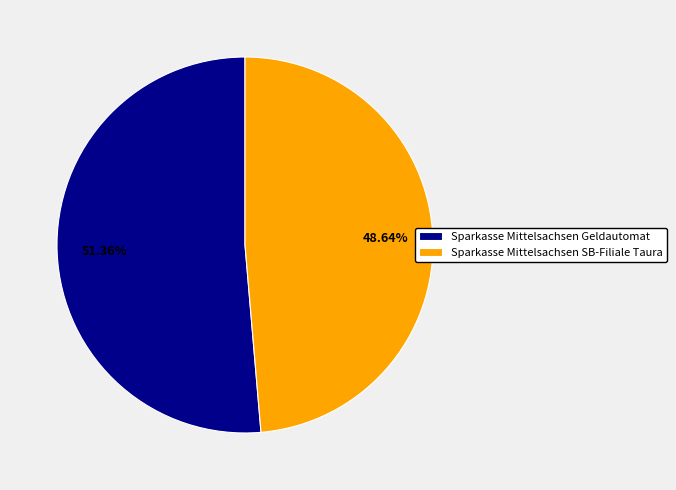

What is the ratio of the value at Sparkasse Mittelsachsen Geldautomat to the value at Sparkasse Mittelsachsen SB-Filiale Taura?

1.1